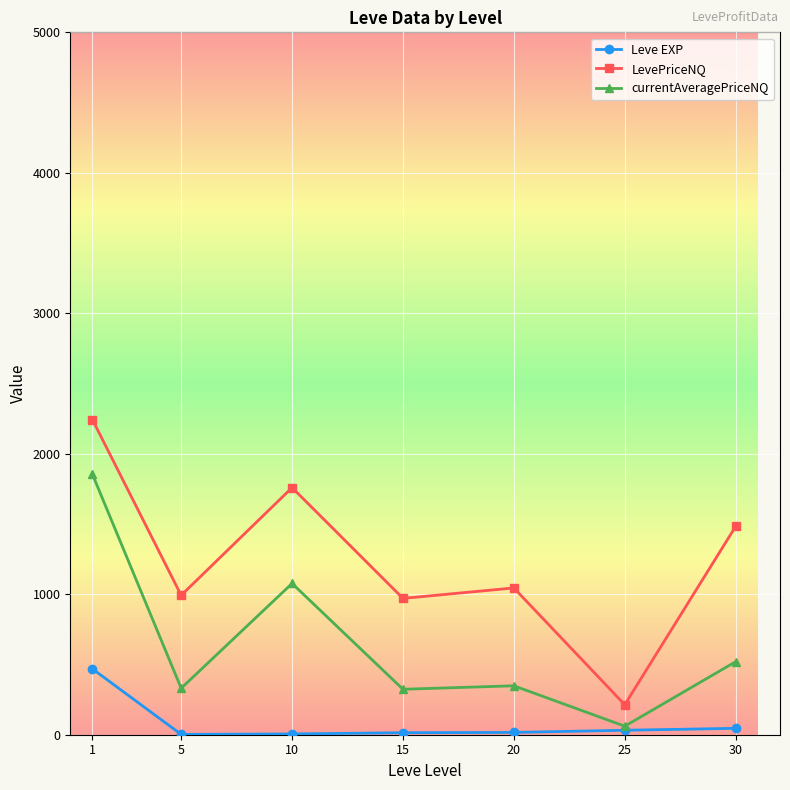

The value of currentAveragePriceNQ at 15 is 323.5. True or false?

True